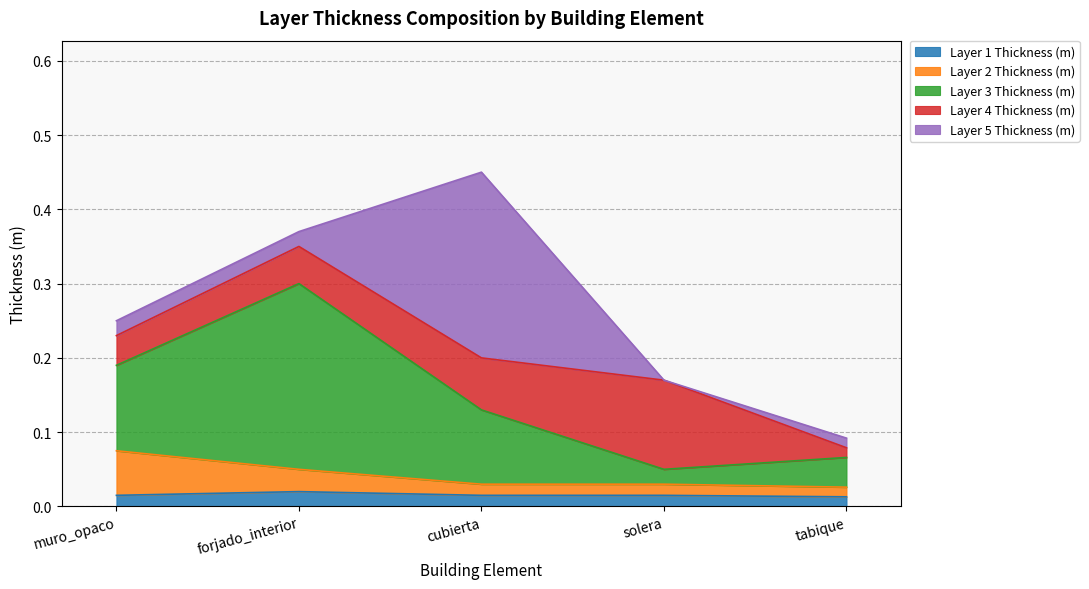

What position from the right is forjado_interior?

4